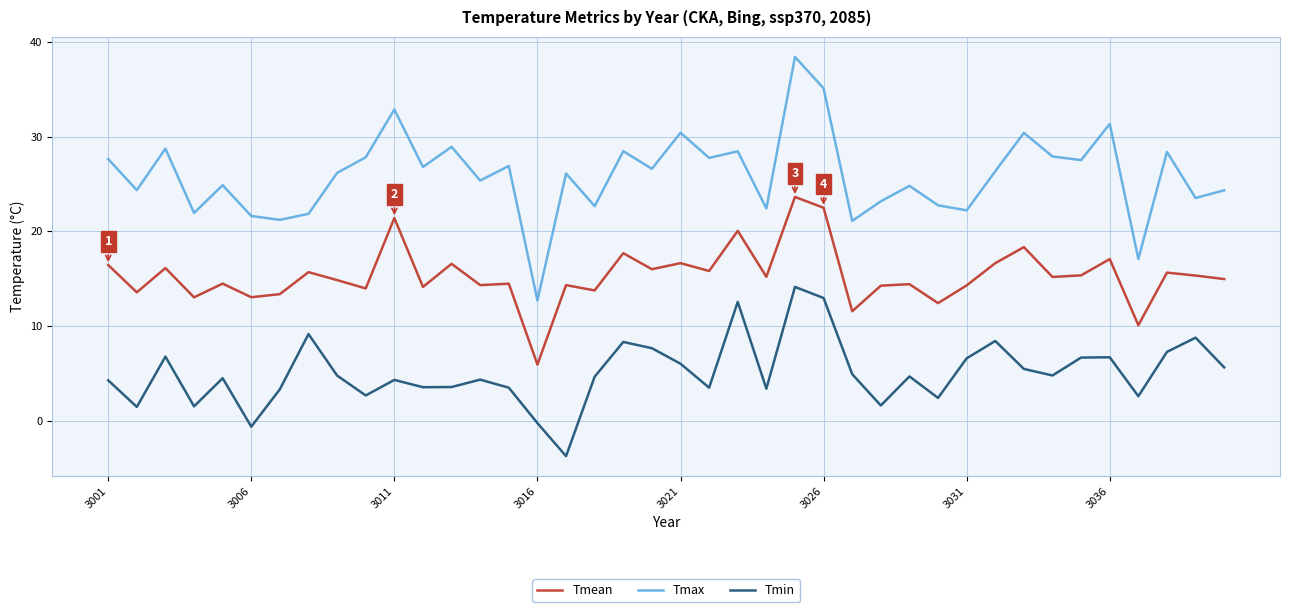

What is the greatest value displayed?

38.4